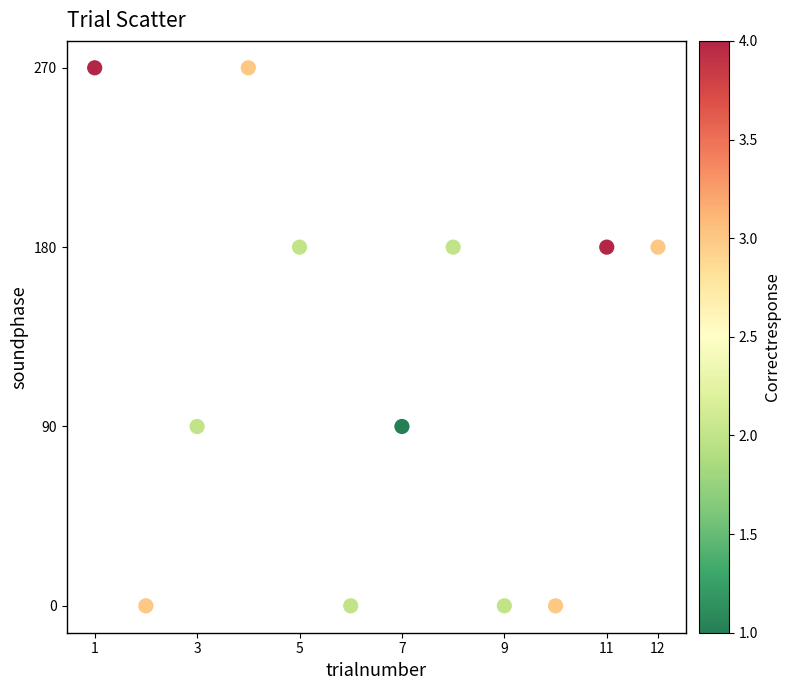

What is the average Y value?

120